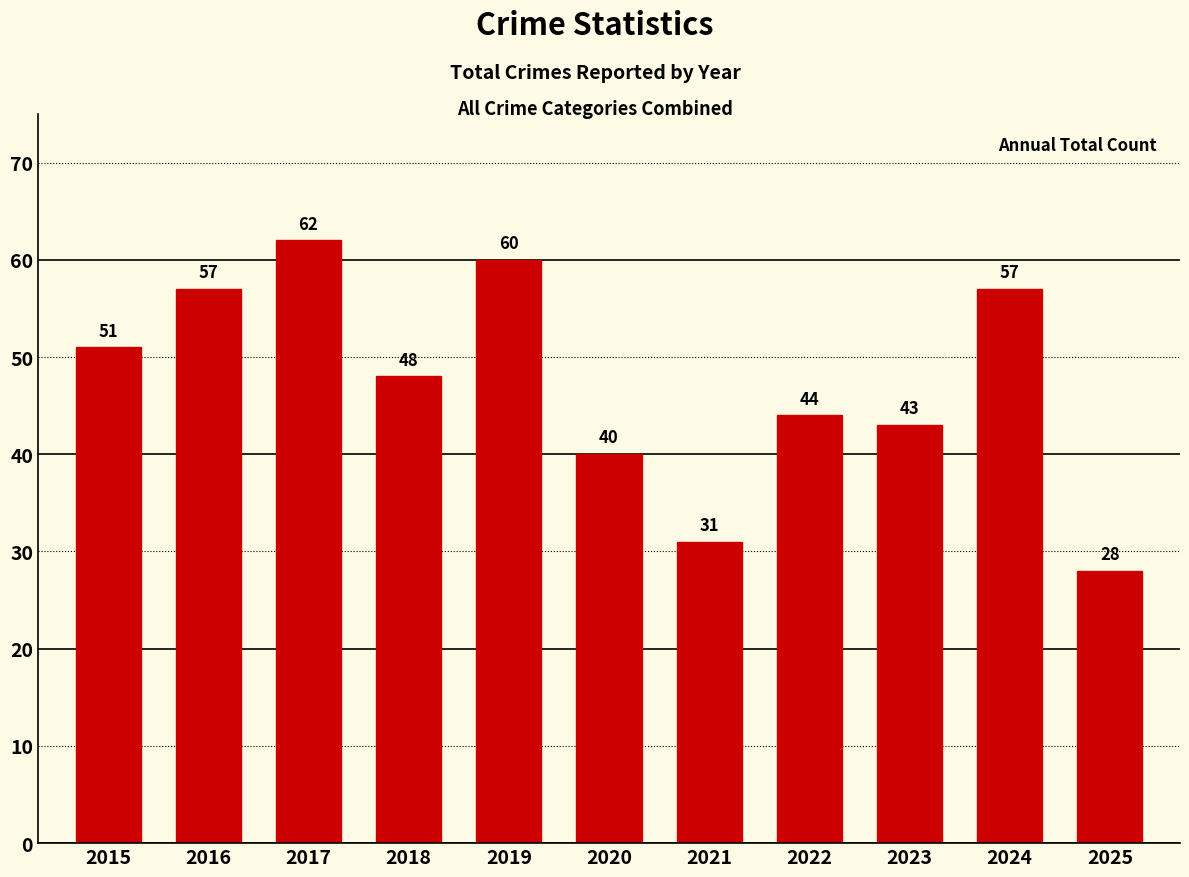

How many distinct data groups are displayed?

1